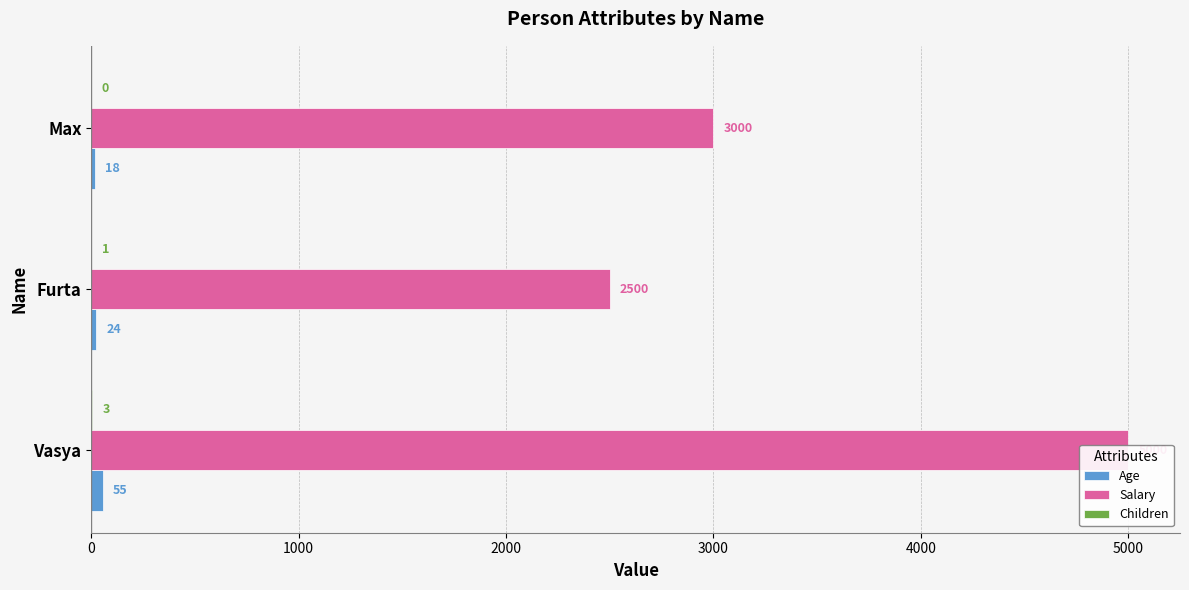

How many groups of bars are there?

3